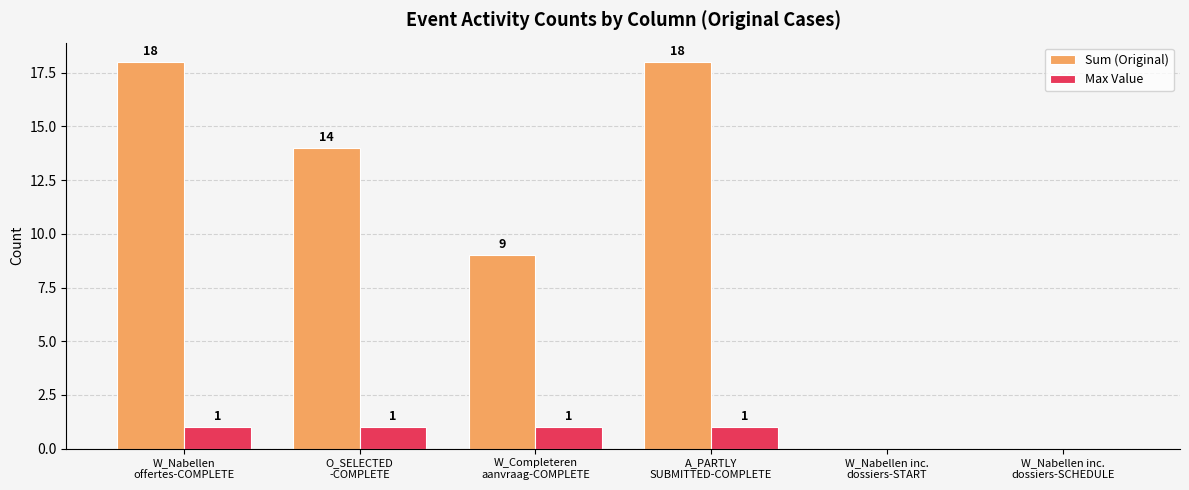

Reading left to right, list all the values displayed in this chart.

Sum (Original): 18	14	9	18	0	0
Max Value: 1	1	1	1	0	0